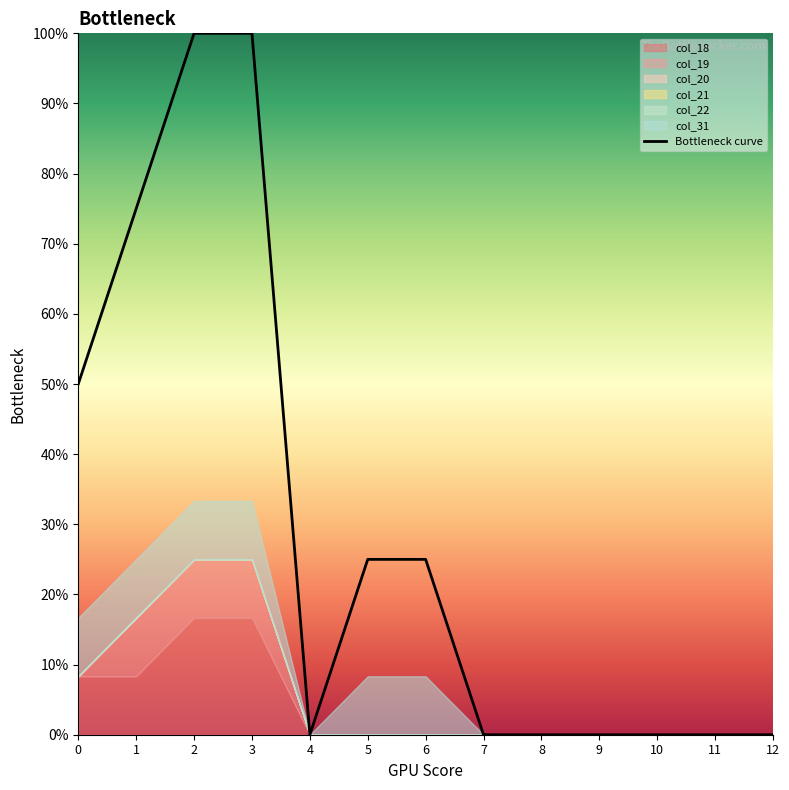

What is the sum of all values?

3.8